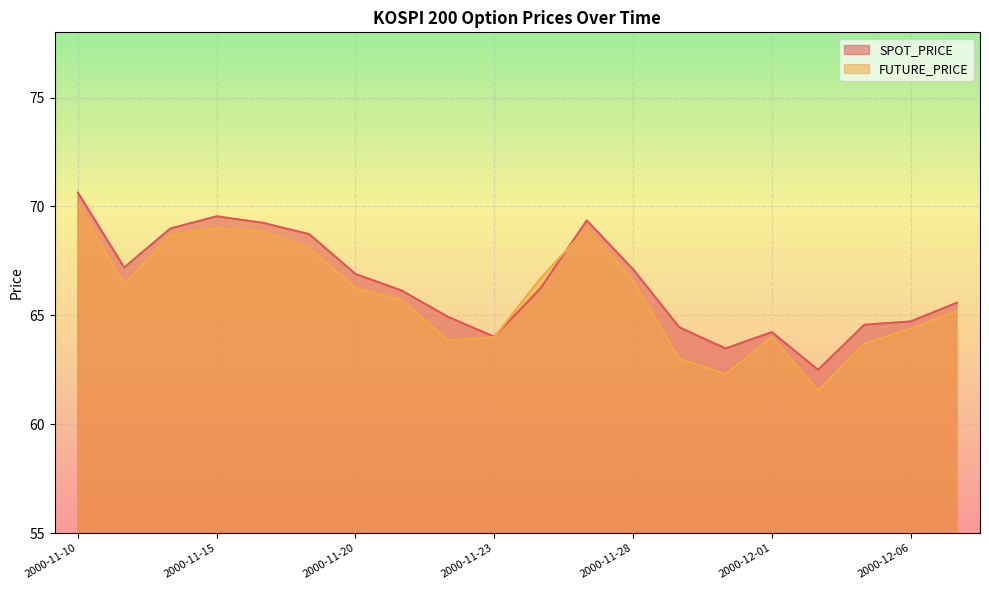

Does the chart display data point markers on the line(s)?

No